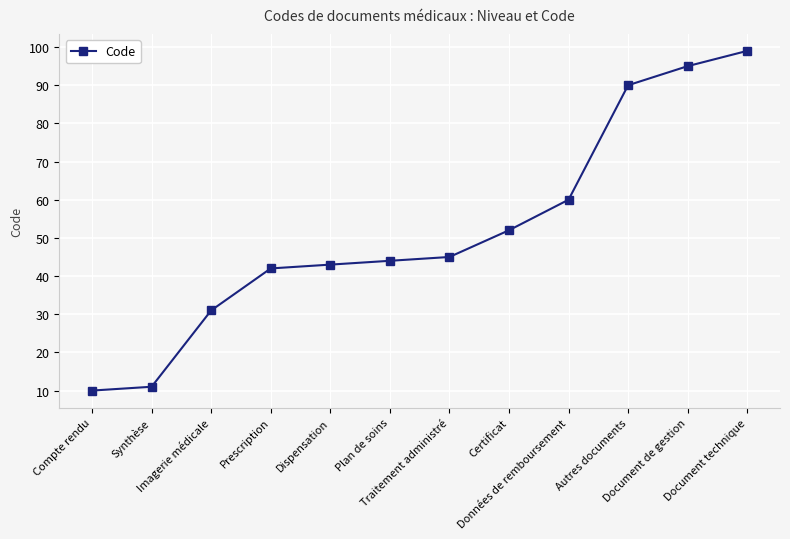

Count the number of data series in this chart.

1